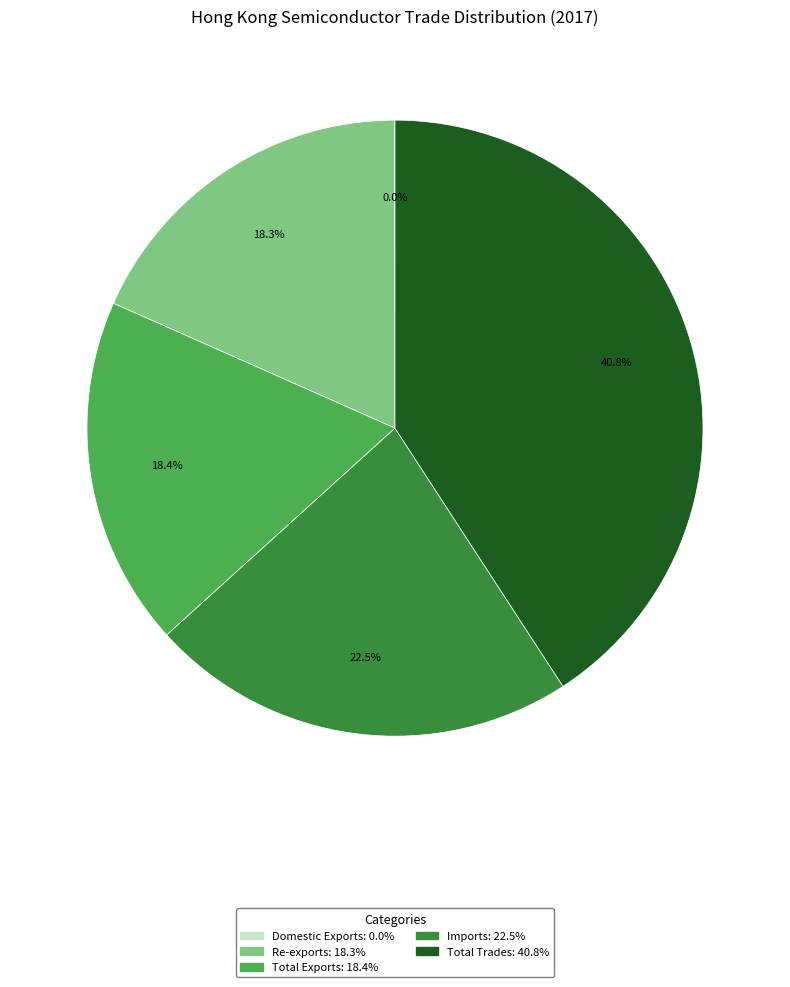

Between Total Trades and Imports, which is larger?

Total Trades